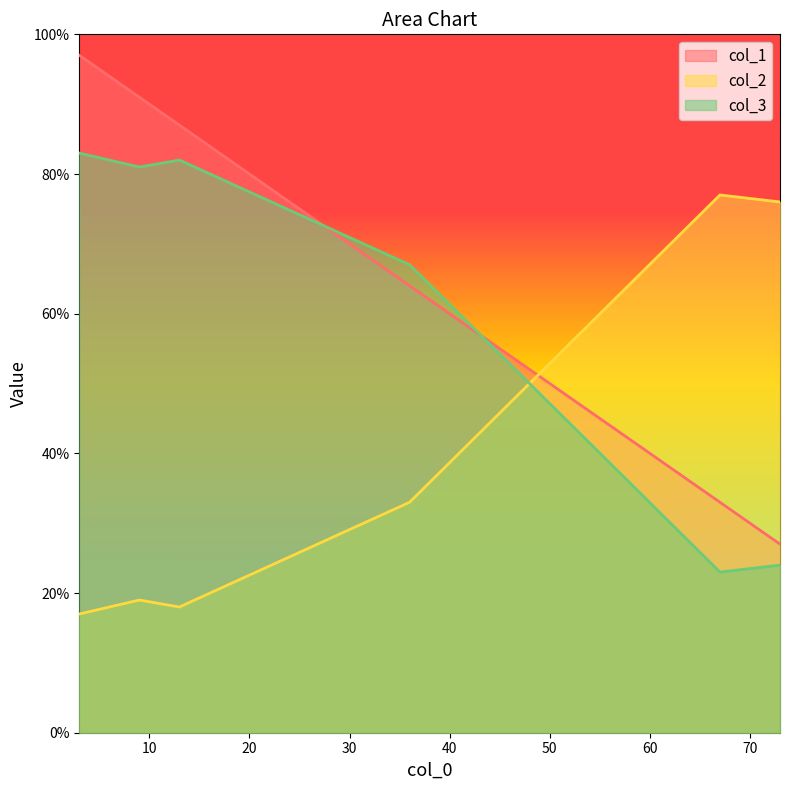

Reading left to right, transcribe all the data shown in this chart.

col_1: 13=87	3=97	36=64	73=27	9=91	67=33
col_2: 13=18	3=17	36=33	73=76	9=19	67=77
col_3: 13=82	3=83	36=67	73=24	9=81	67=23